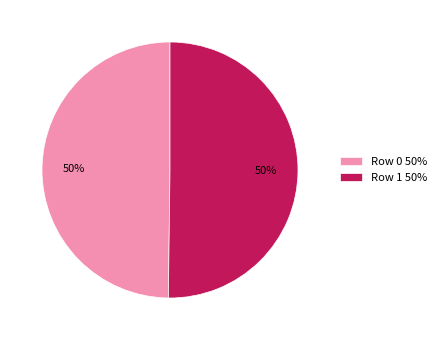

How many slices are in this pie chart?

2